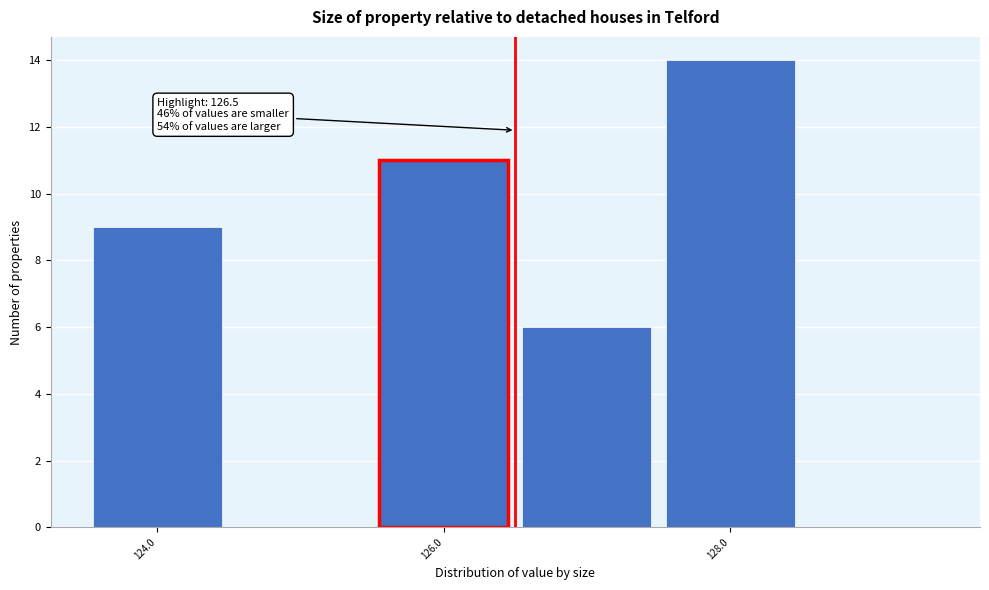

Over which range of the x-axis is the bar tallest?

127.5 to 128.5